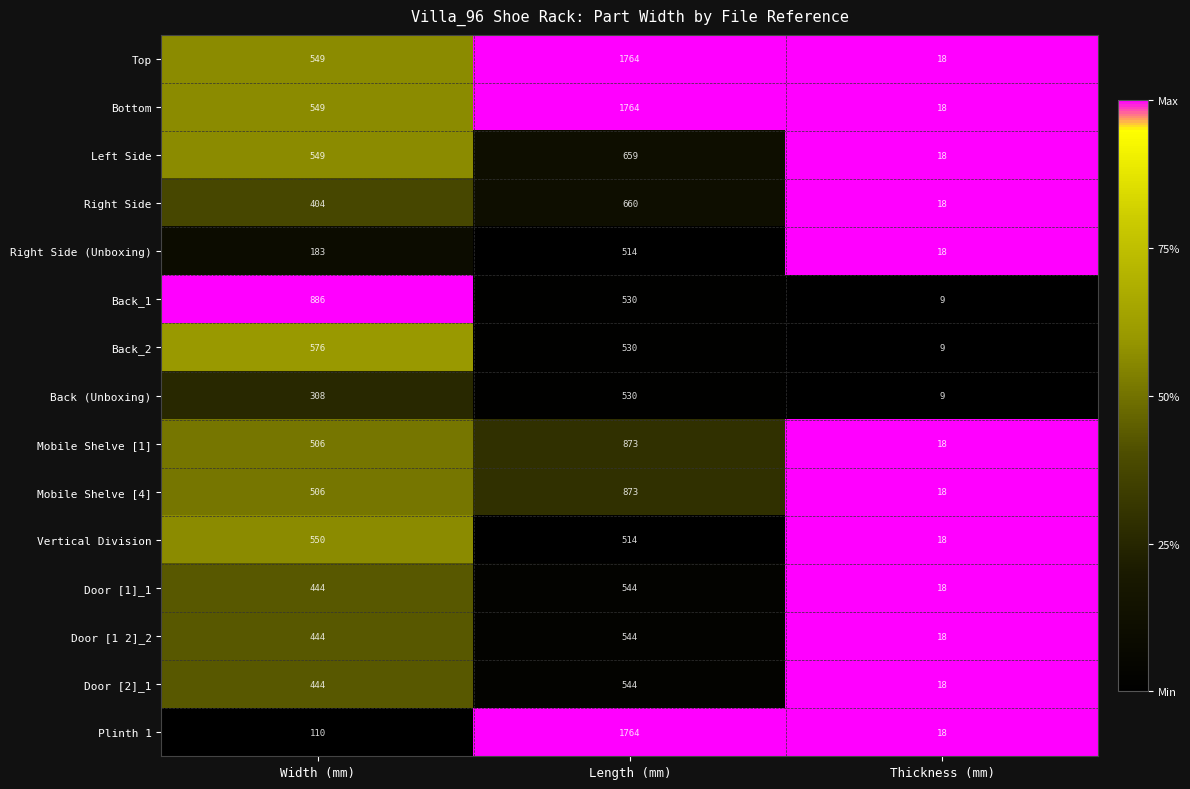

The Door [1 2]_2 series shows 444 at Width (mm). True or false?

True